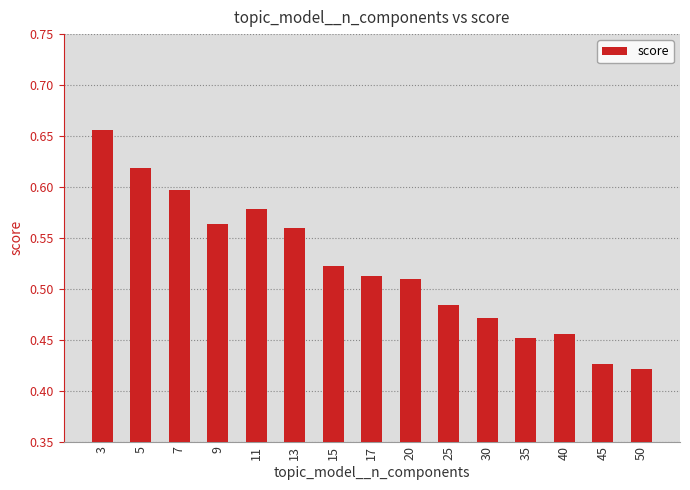

At which category does the chart reach its peak across all series?

3